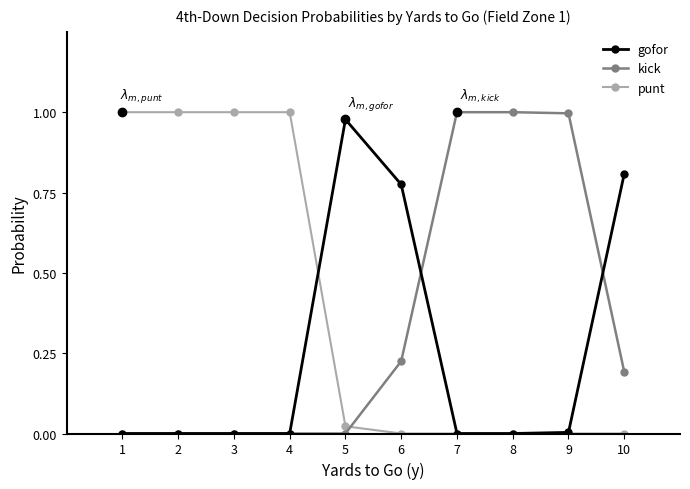

How many intersections are there between punt and kick?

1